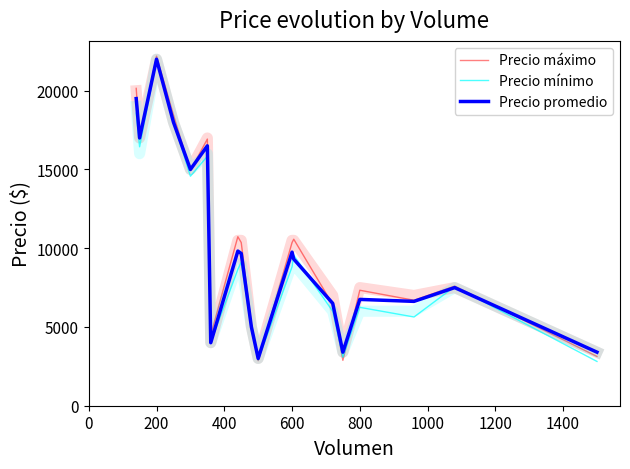

The Precio máximo series shows 1987.9 at 1200. True or false?

False